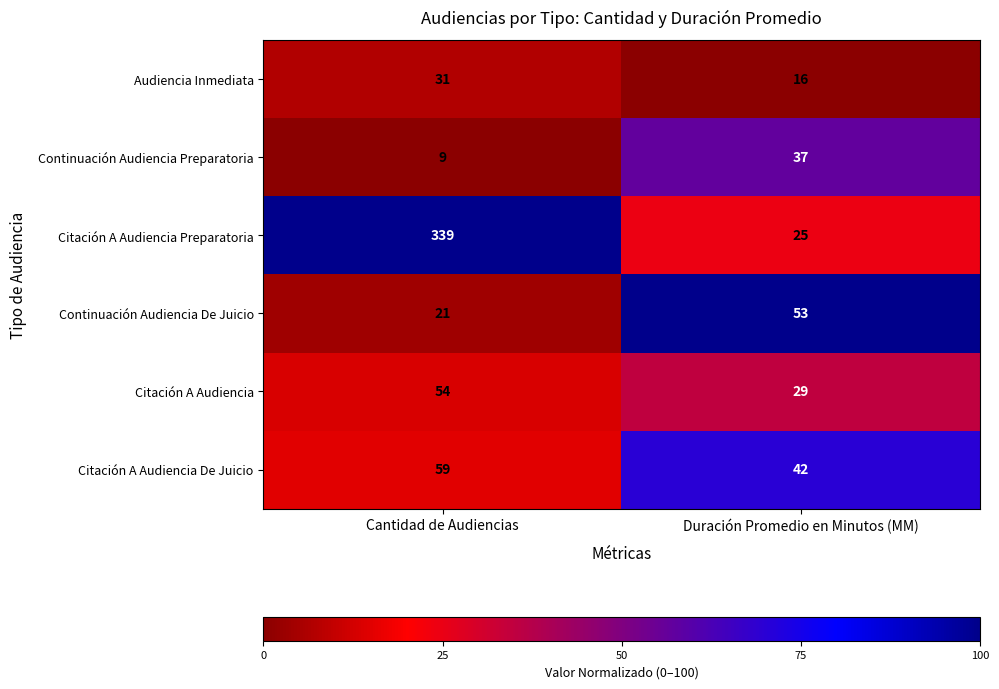

At which label is Audiencia Inmediata closest to 23?

Duración Promedio en Minutos (MM)